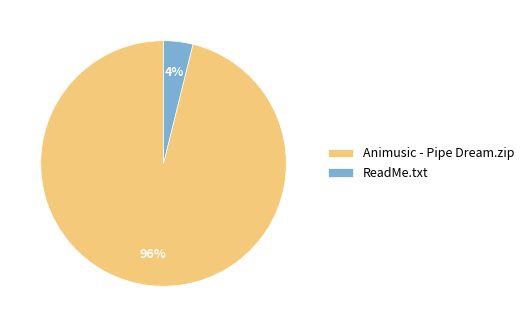

To the nearest percent, what is the combined percentage of ReadMe.txt and Animusic - Pipe Dream.zip?

100%